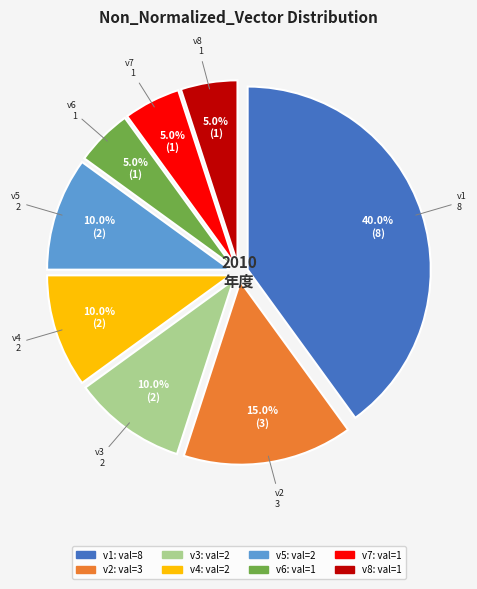

Does any single category account for the majority?

No